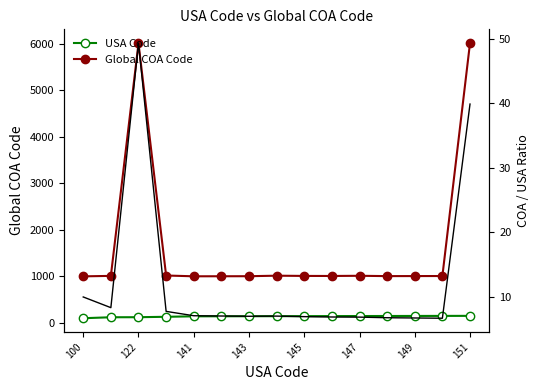

True or false: COA/USA Ratio has a value of 3.7 at 143.

False